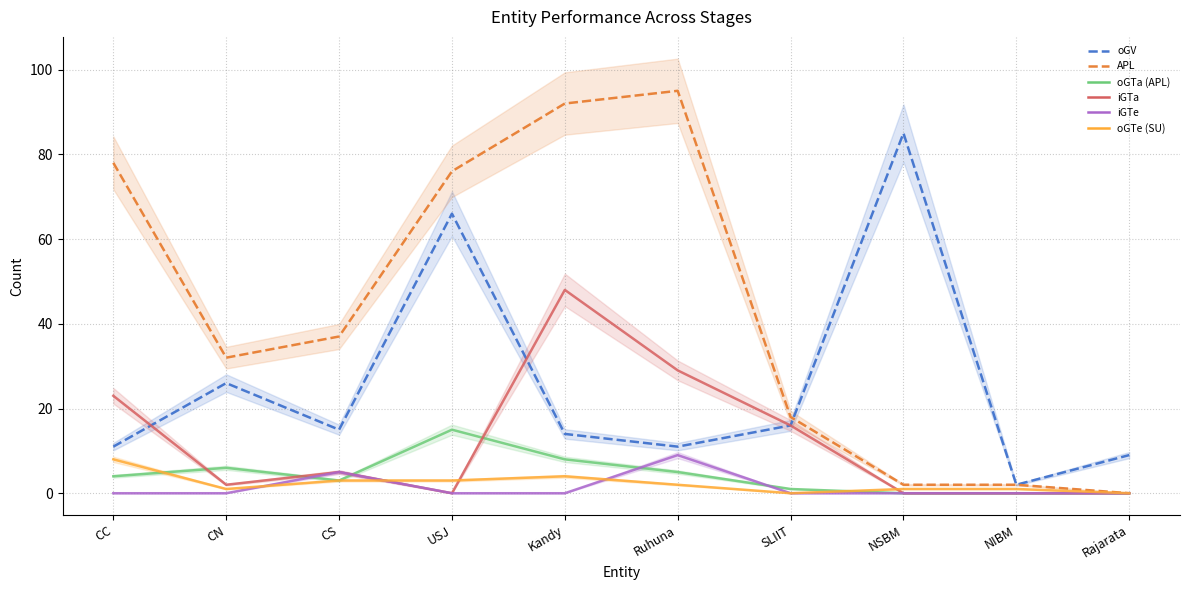

True or false: iGTa and iGTe intersect in this chart.

False